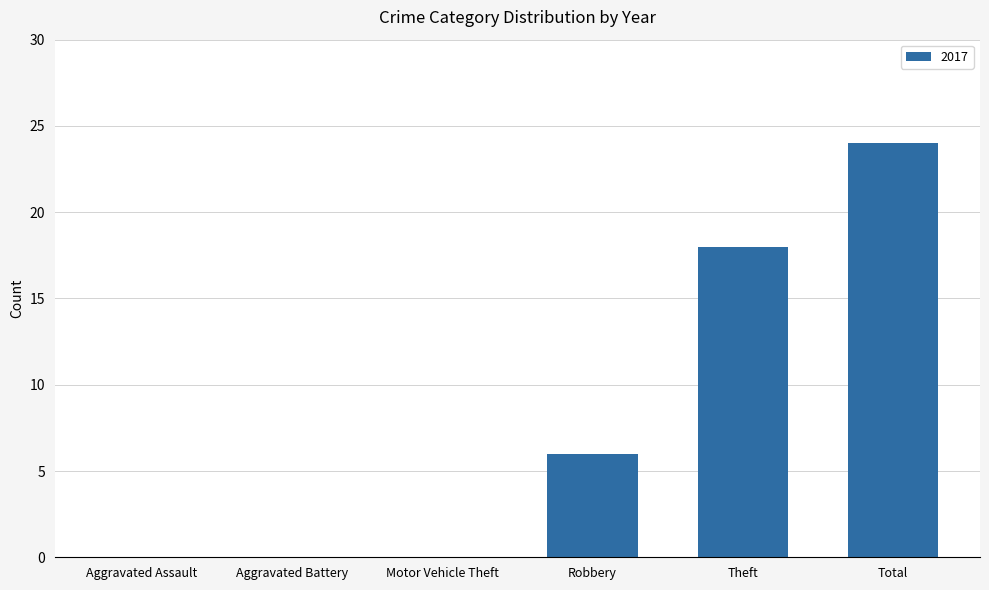

The value at Aggravated Battery is 0. True or false?

True